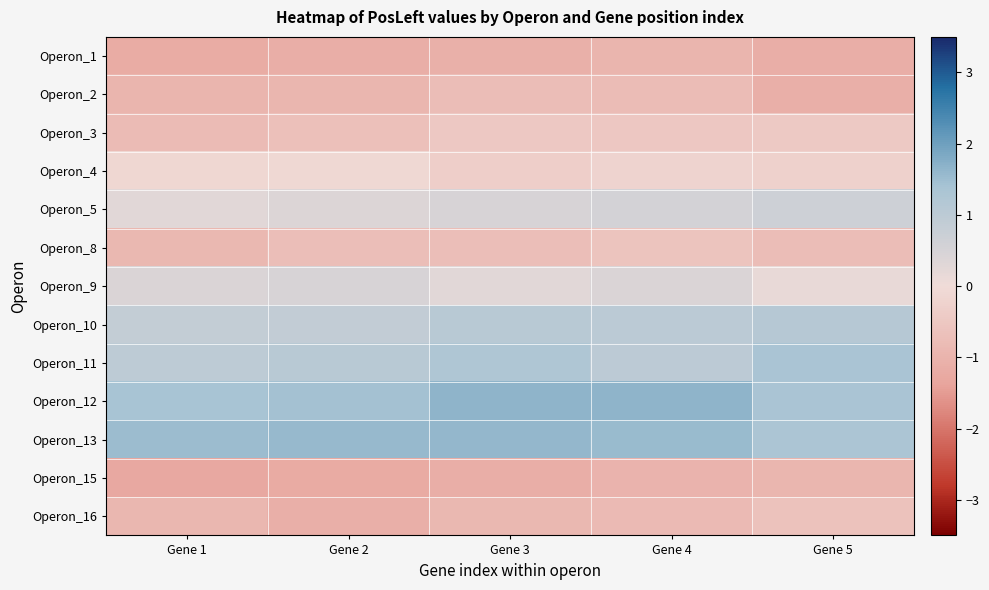

What is the spread (max minus min) of values at Gene 2?

2.8